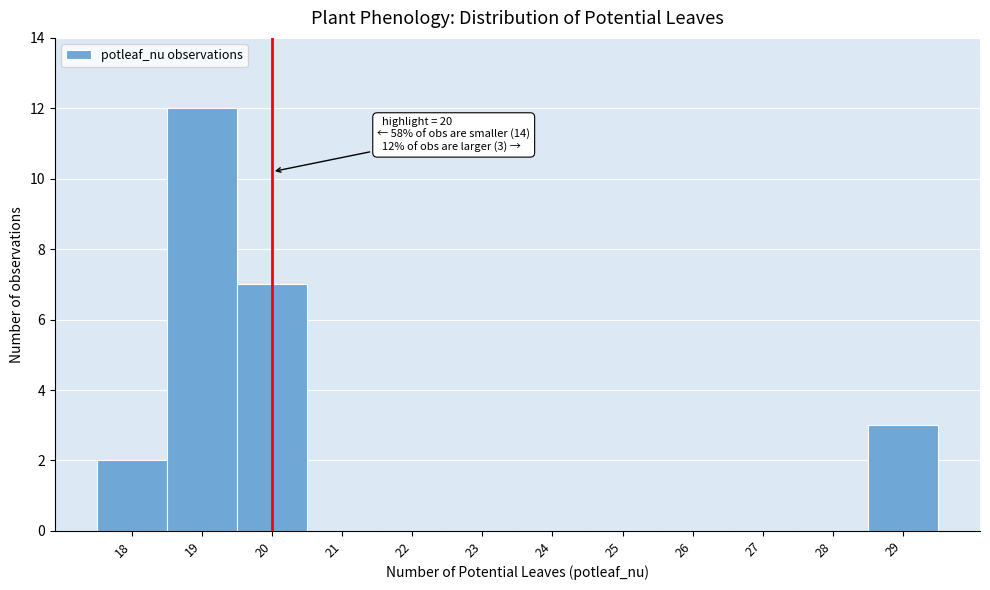

Which range on the x-axis has the tallest bar?

18.5 to 19.5